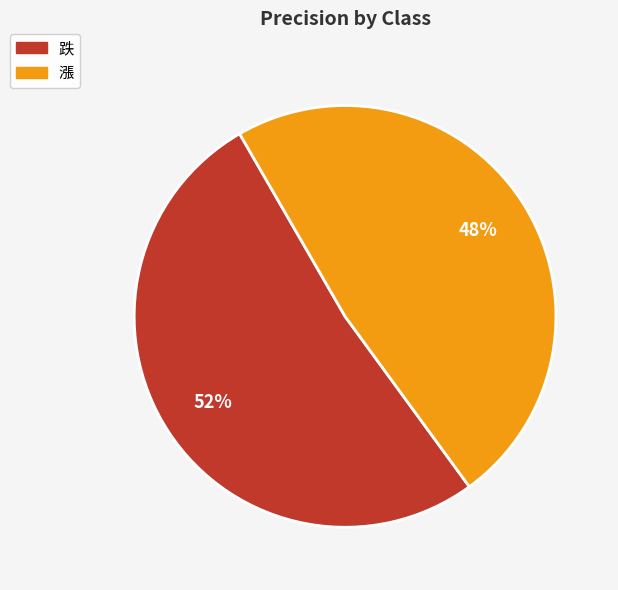

To the nearest percent, what is the average slice percentage?

50%